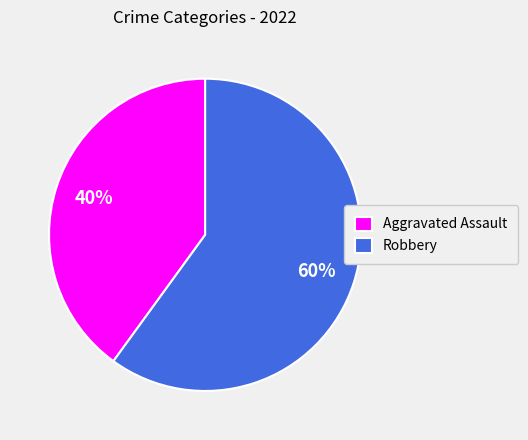

Which has a higher value, Aggravated Assault or Robbery?

Robbery